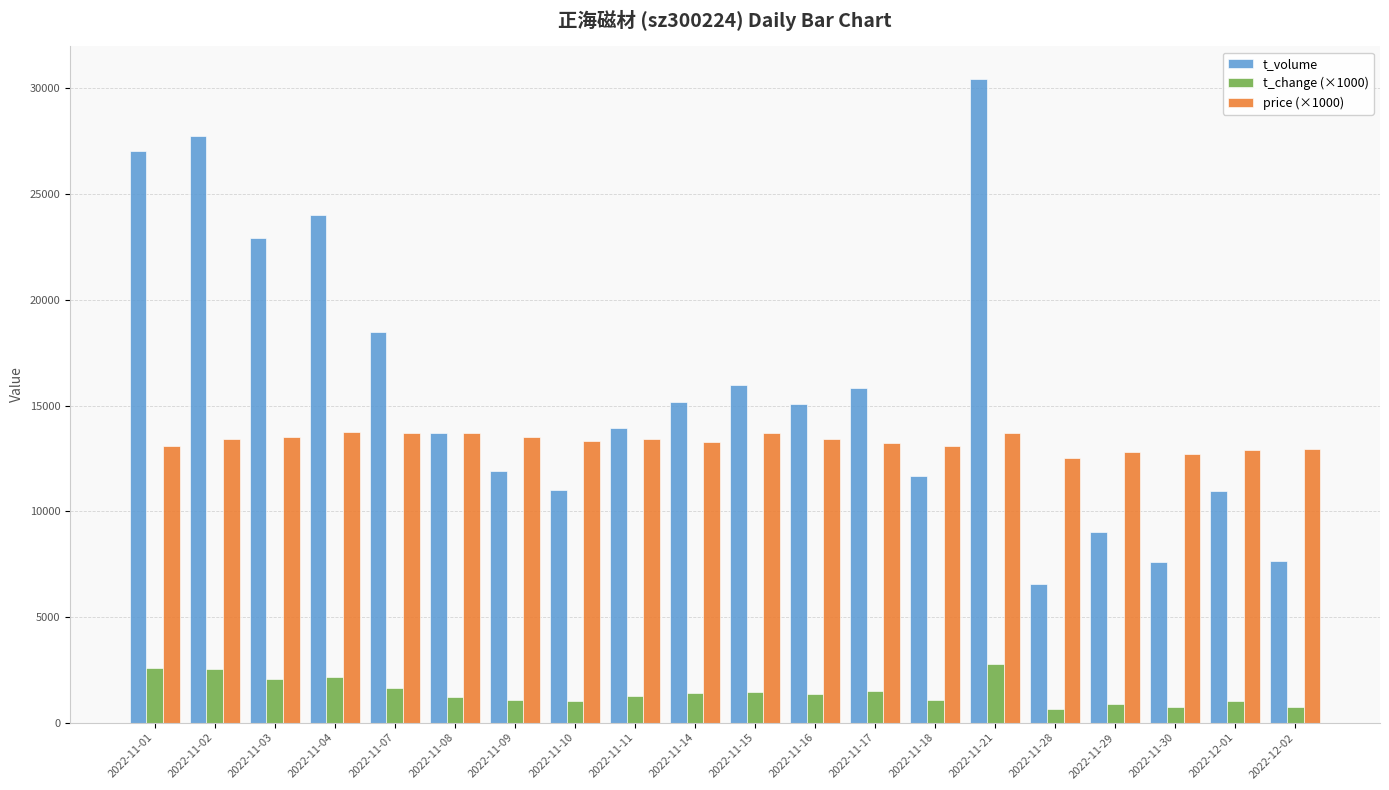

At which category is the sum across all series the highest?

2022-11-21